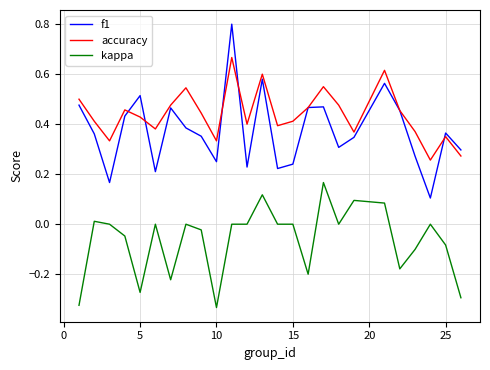

List the series in order of their peak value, highest first.

f1, accuracy, kappa